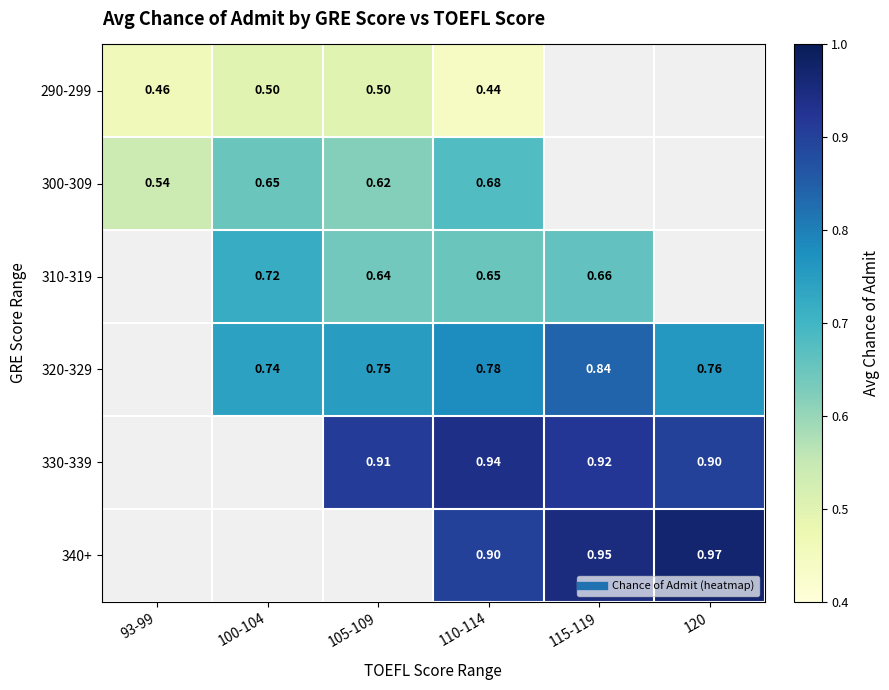

Read the 310-319 value at 100-104.

0.7